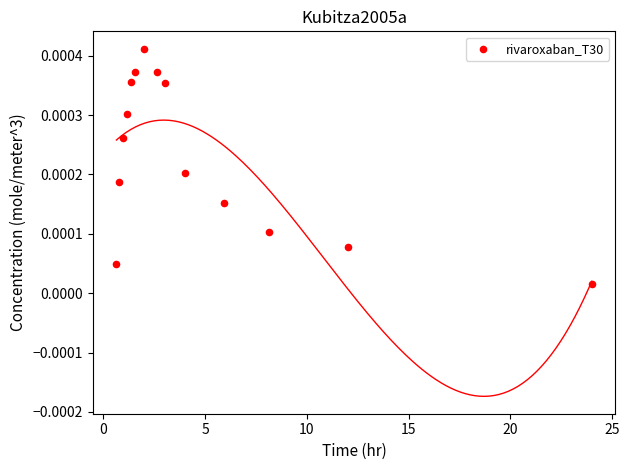

What is the range of X values (max minus min)?

23.4